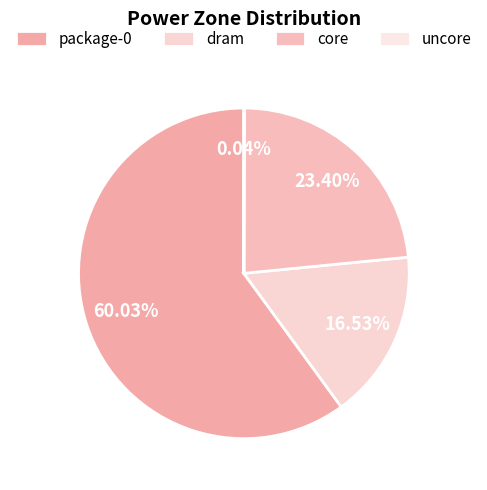

True or false: uncore accounts for 0% of the total.

True